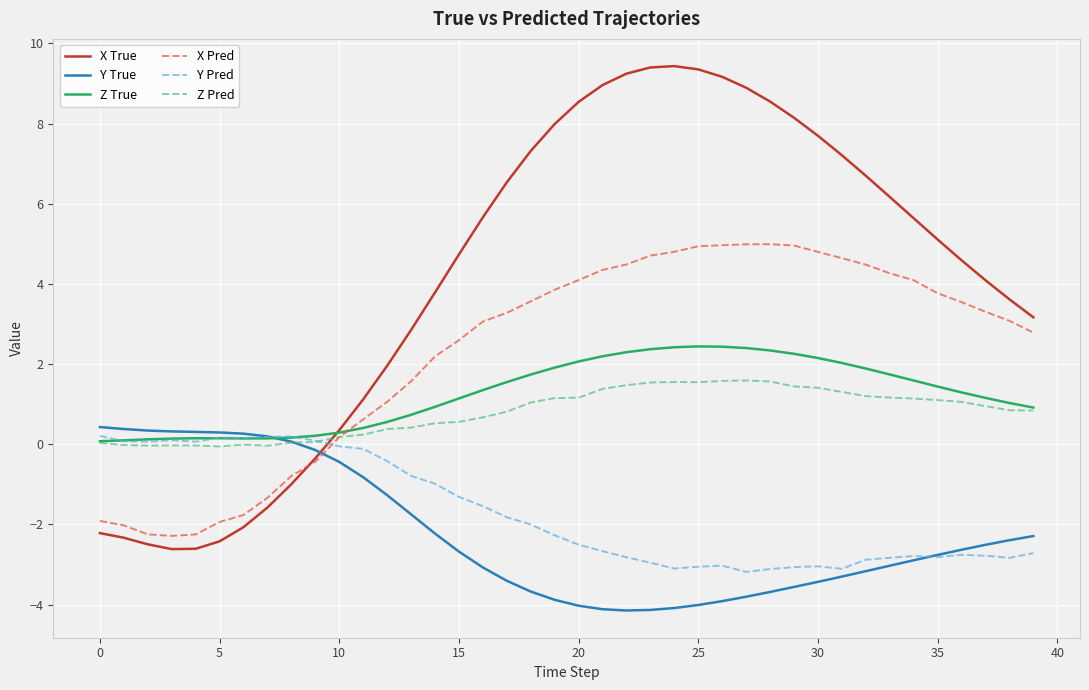

Which series has the largest range (max minus min)?

X True